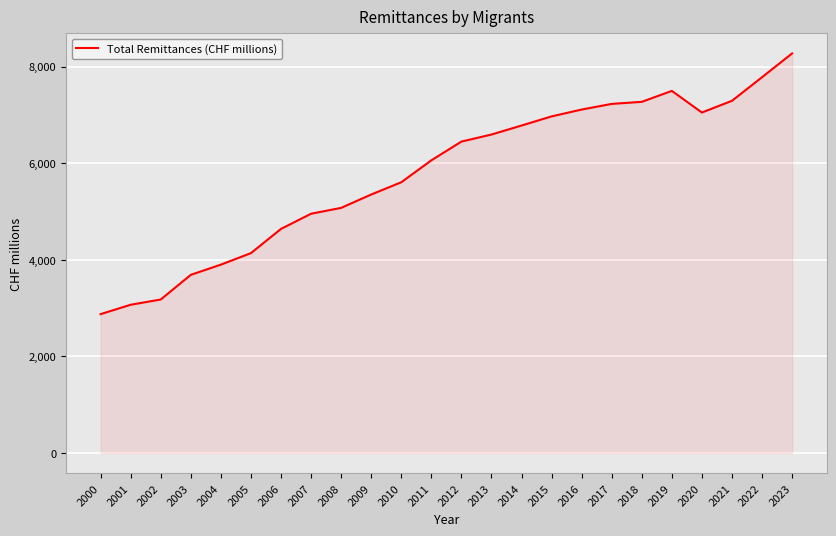

Is it true that the value at 2021 is 7290.7?

True